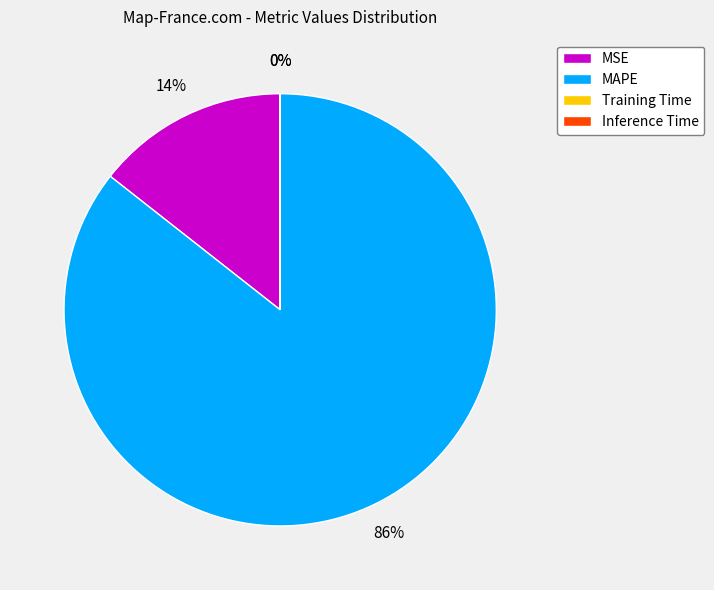

Which category has the biggest portion of the pie?

MAPE